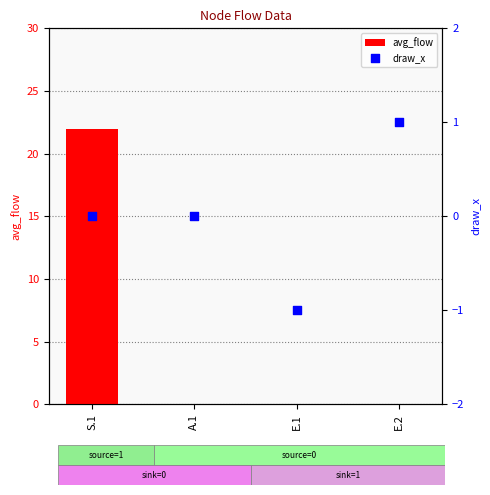

Which series has the largest Y range (max minus min)?

avg_flow